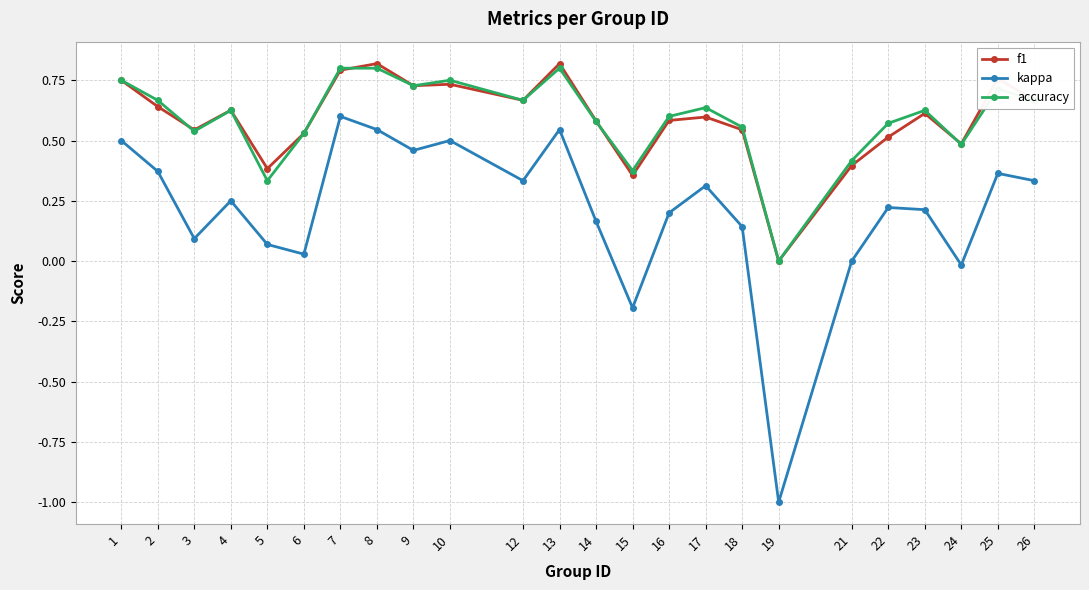

True or false: accuracy has more than 1 points higher than both neighbors.

True